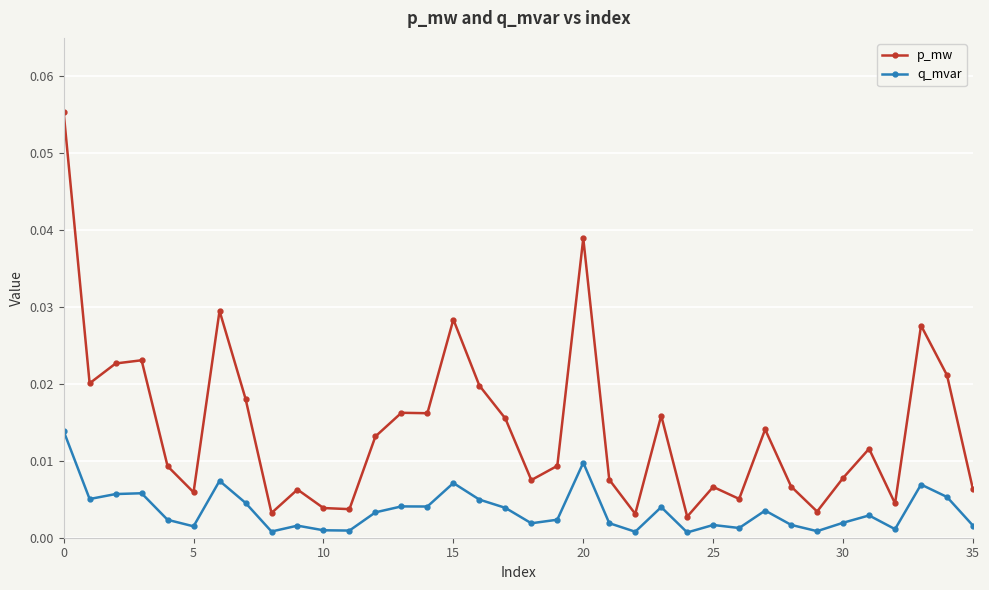

Which series has the largest total across all categories?

p_mw